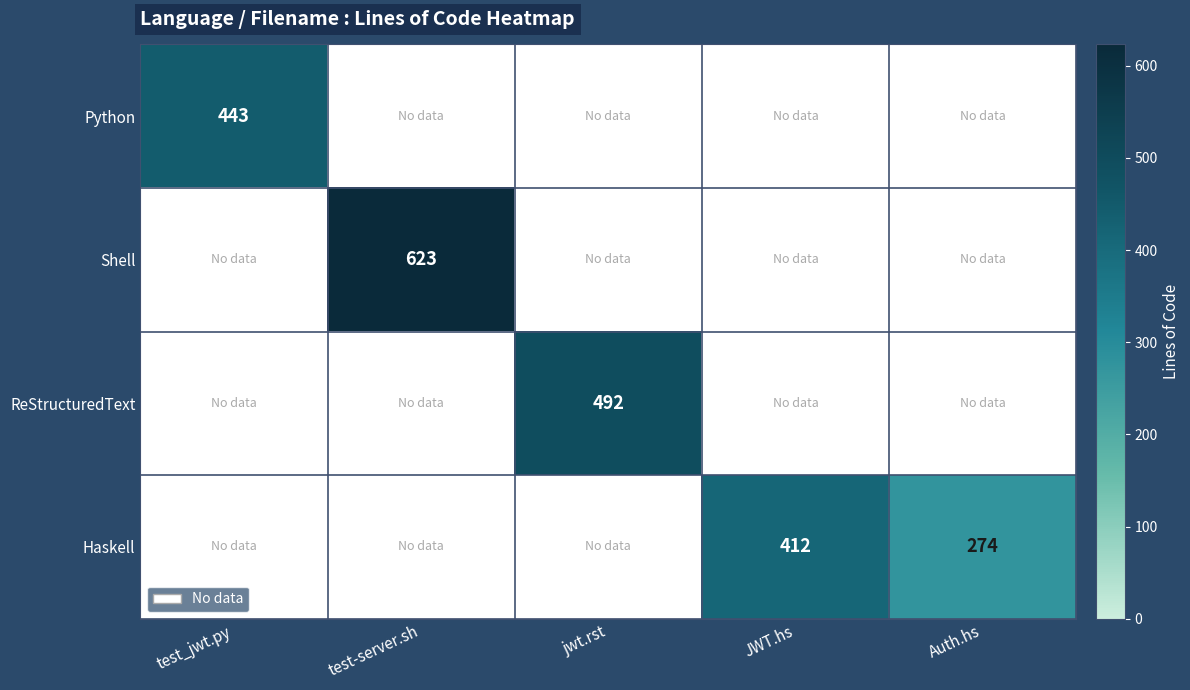

At how many categories does at least one series exceed 312?

4